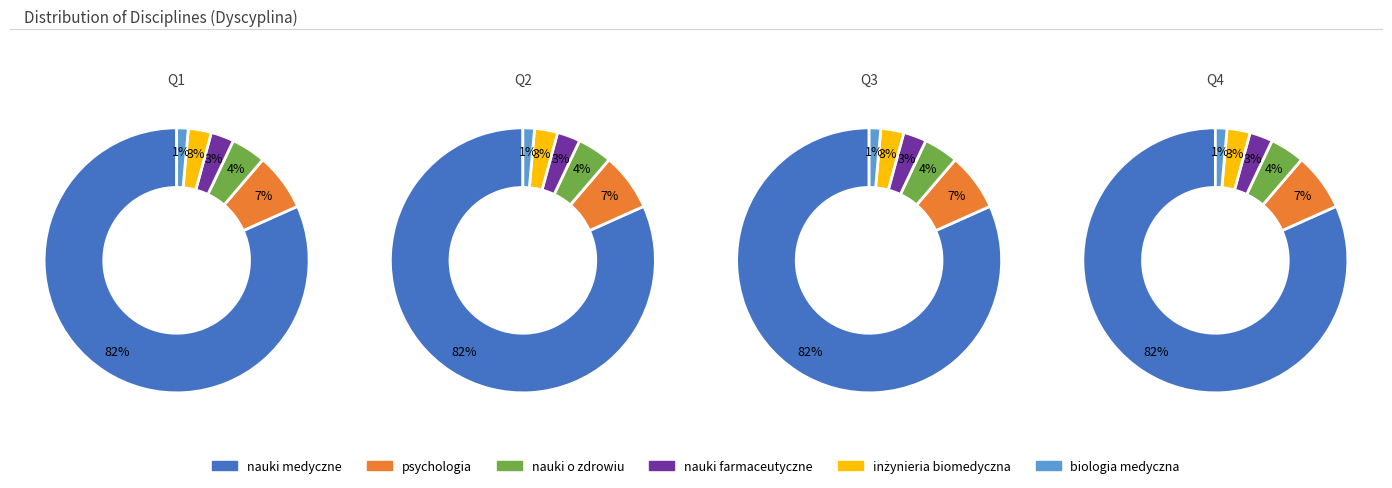

Rank the categories by value from highest to lowest.

nauki medyczne, psychologia, nauki o zdrowiu, nauki farmaceutyczne, inżynieria biomedyczna, biologia medyczna